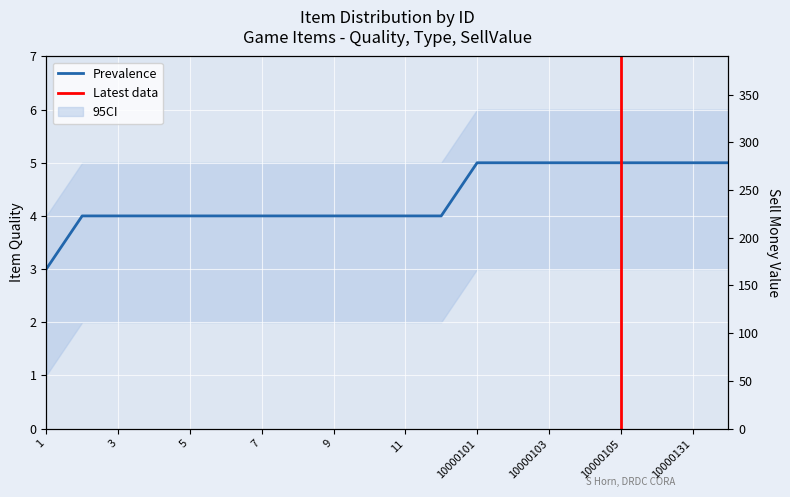

Is the value of Prevalence at 10000101 greater than the value of SellMoneyValue at 10000132?

No